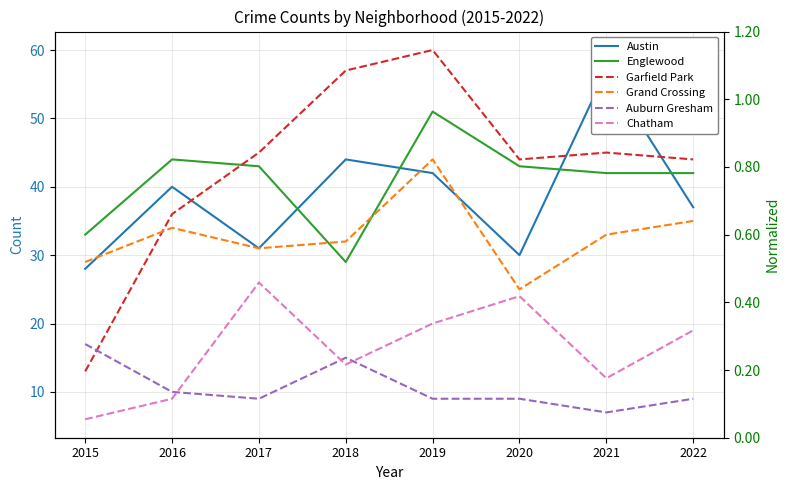

Does the chart have visible grid lines?

Yes